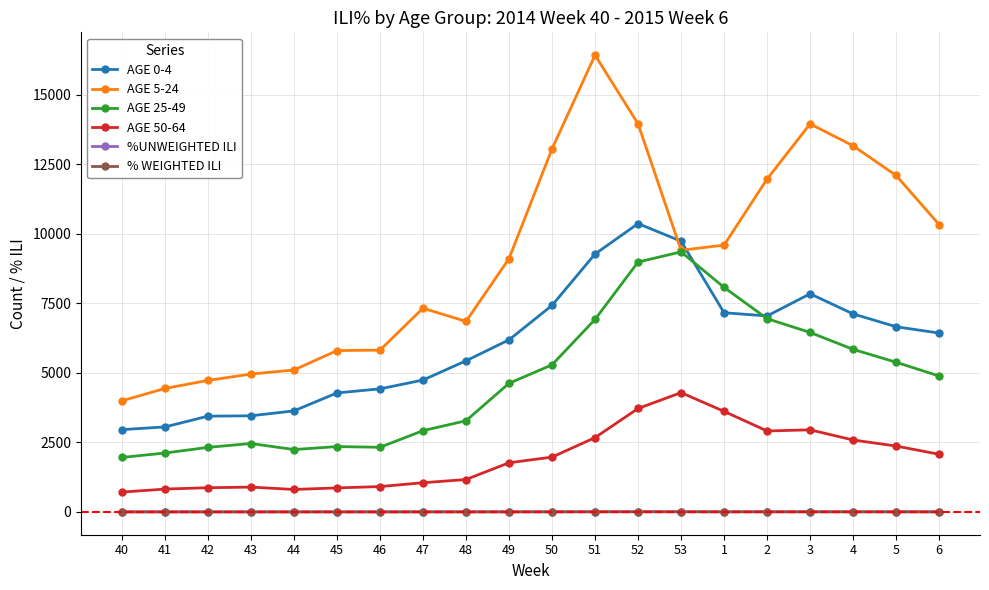

What is the difference between the maximum and minimum values in the % WEIGHTED ILI series?

4.8